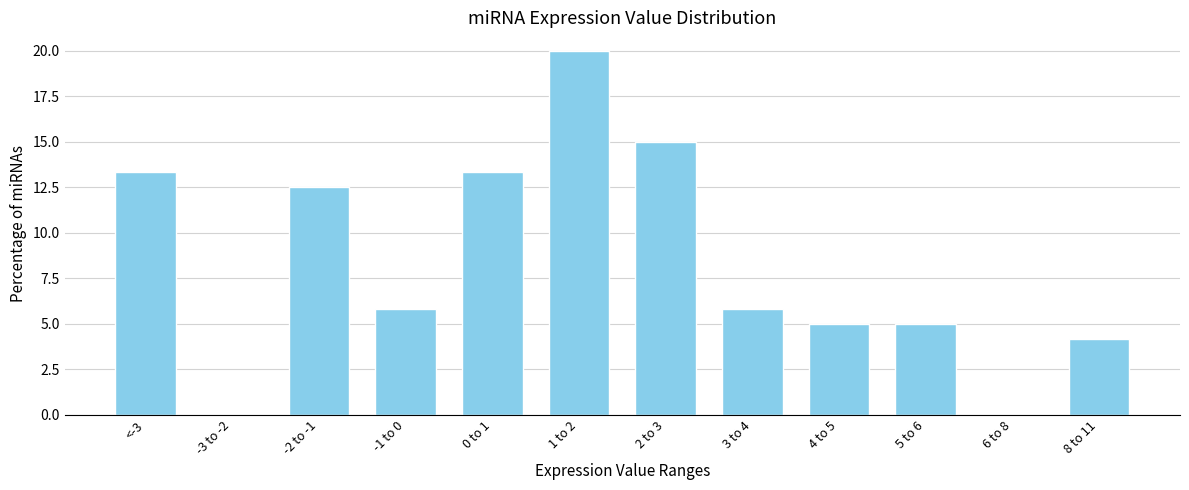

Reading left to right, list all the values displayed in this chart.

<-3=13.3	-3 to -2=0.0	-2 to -1=12.5	-1 to 0=5.8	0 to 1=13.3	1 to 2=20.0	2 to 3=15.0	3 to 4=5.8	4 to 5=5.0	5 to 6=5.0	6 to 8=0.0	8 to 11=4.2